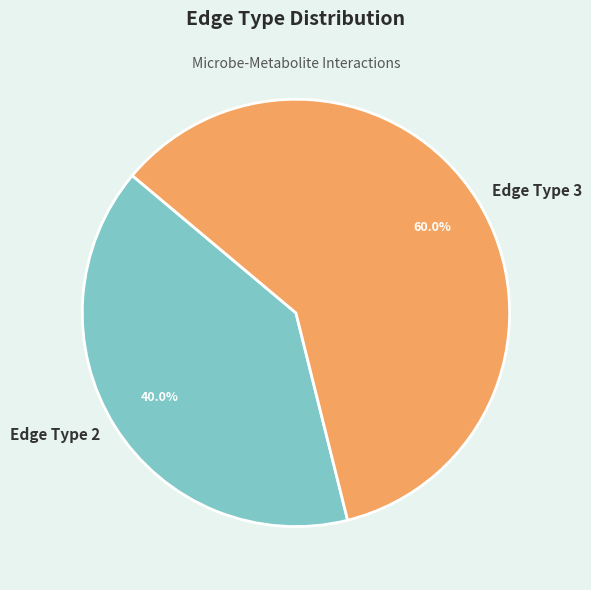

To the nearest percent, what is the difference between the largest and smallest slice percentages?

20%